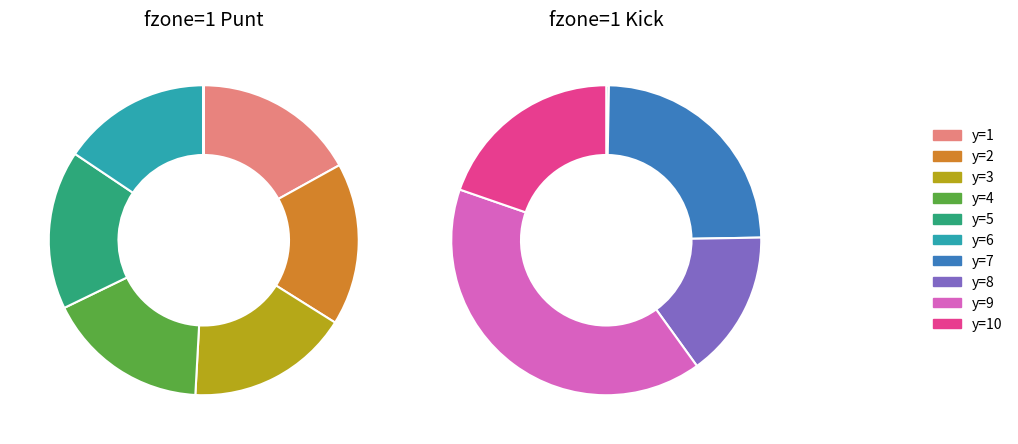

To the nearest percent, what is the average slice percentage?

10%